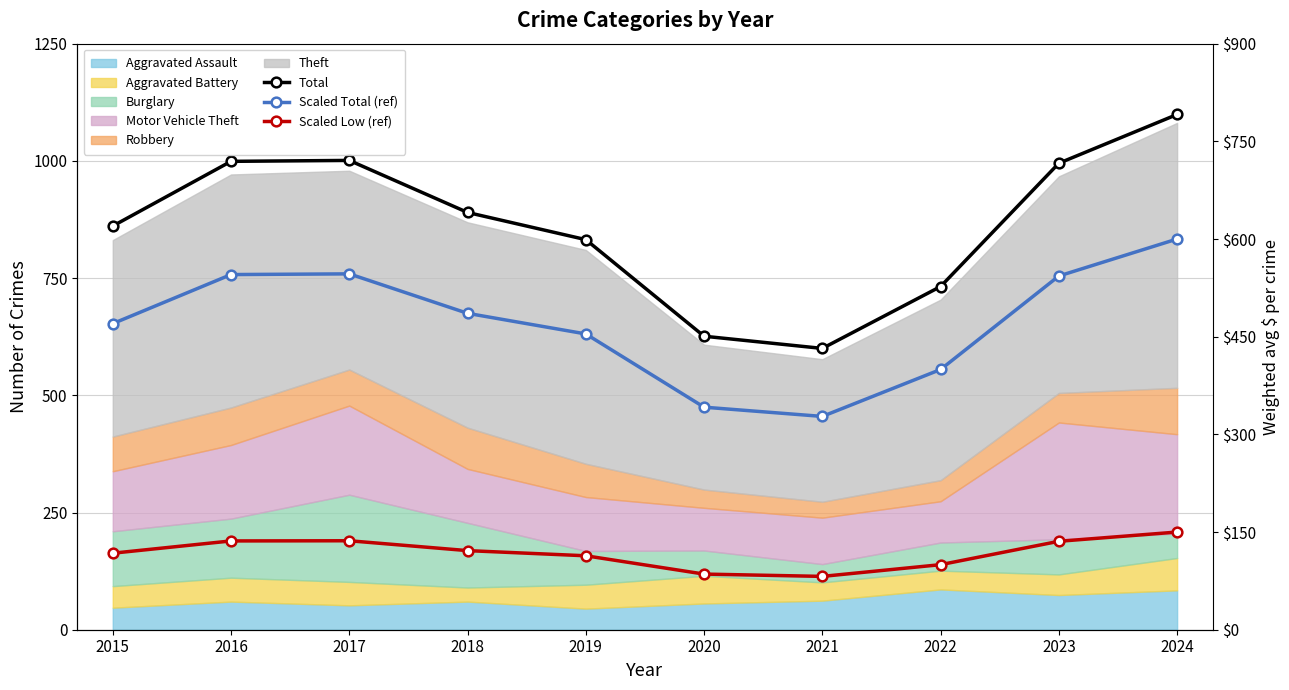

List the labels in order of Total value, smallest first.

2021, 2020, 2022, 2019, 2015, 2018, 2023, 2016, 2017, 2024